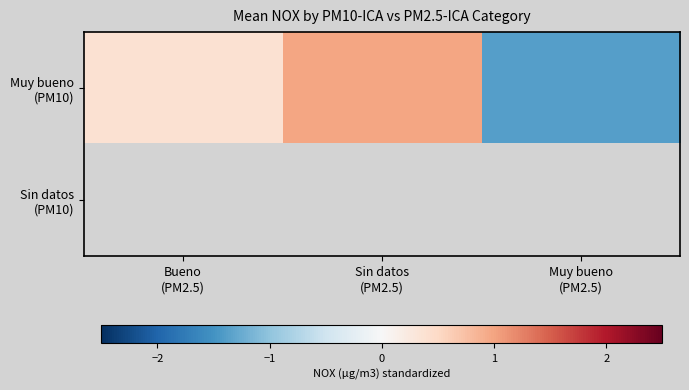

At which label is Muy bueno (PM10) closest to 0?

Bueno (PM2.5)